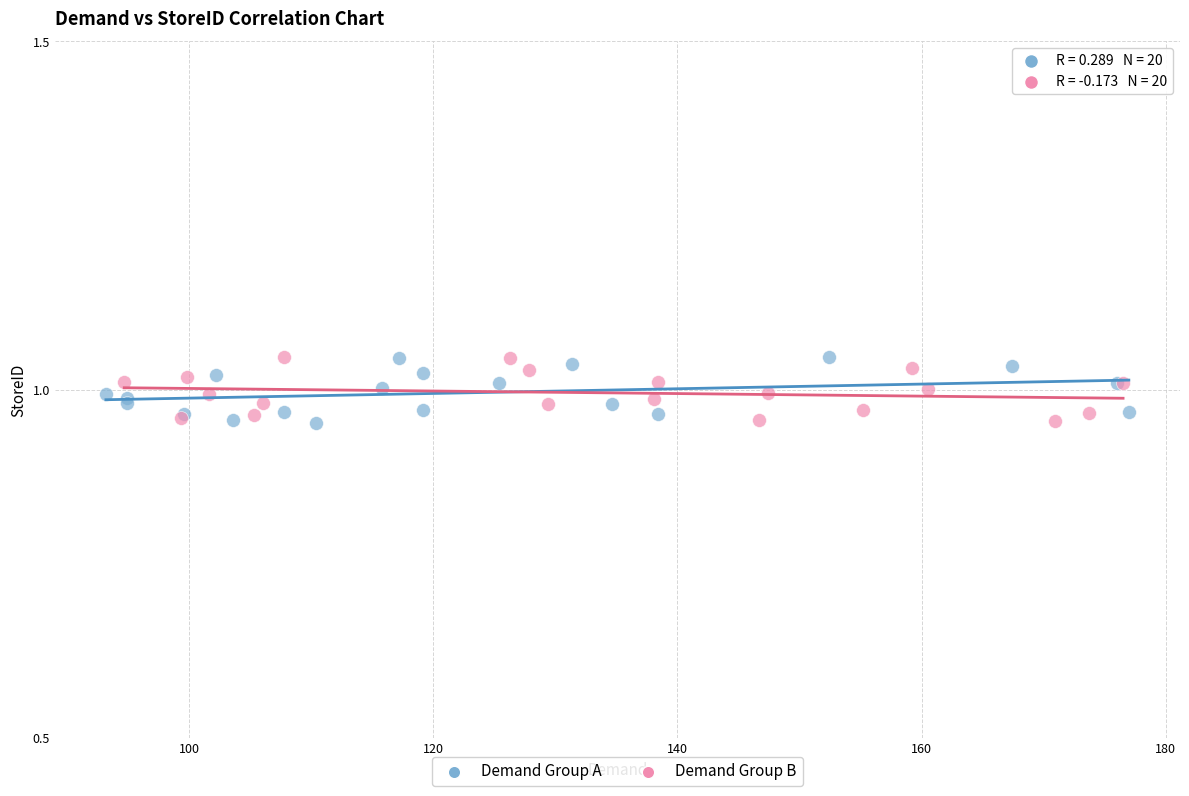

What are all the series names shown in the legend?

Demand Group A, Demand Group B